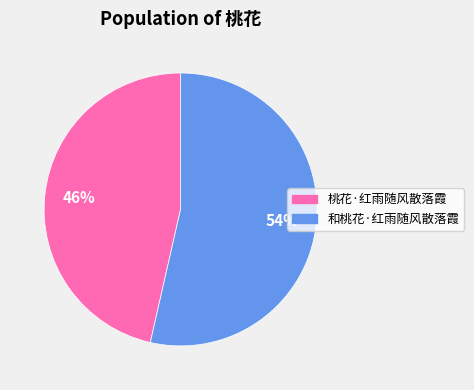

Which category has the smallest portion of the pie?

桃花·红雨随风散落霞